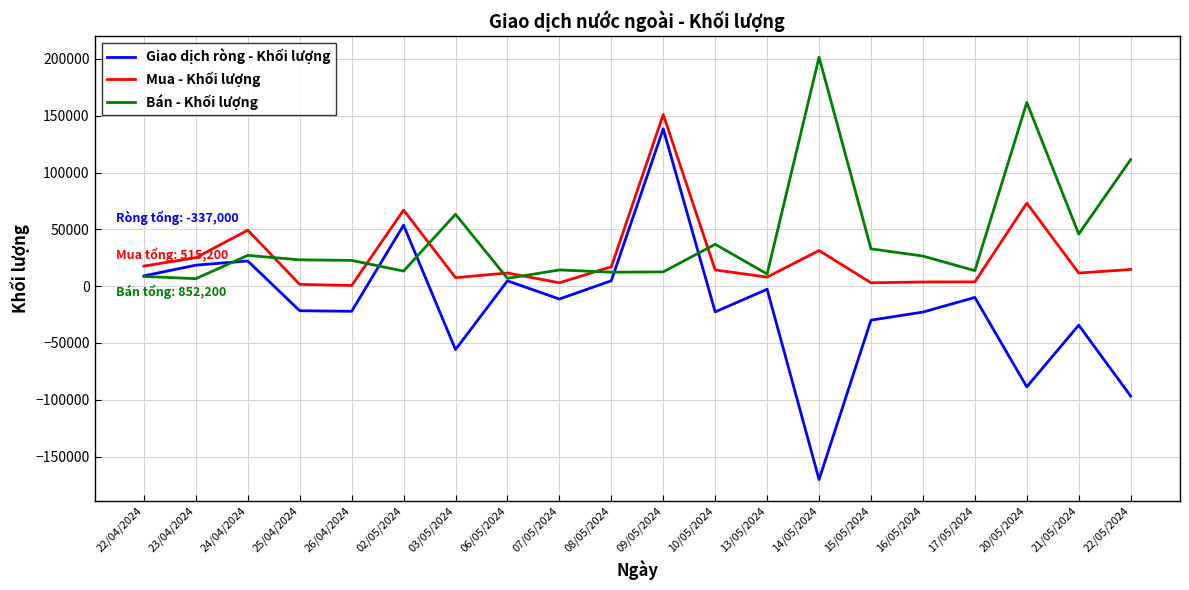

The Bán - Khối lượng series shows 229066 at 20/05/2024. True or false?

False